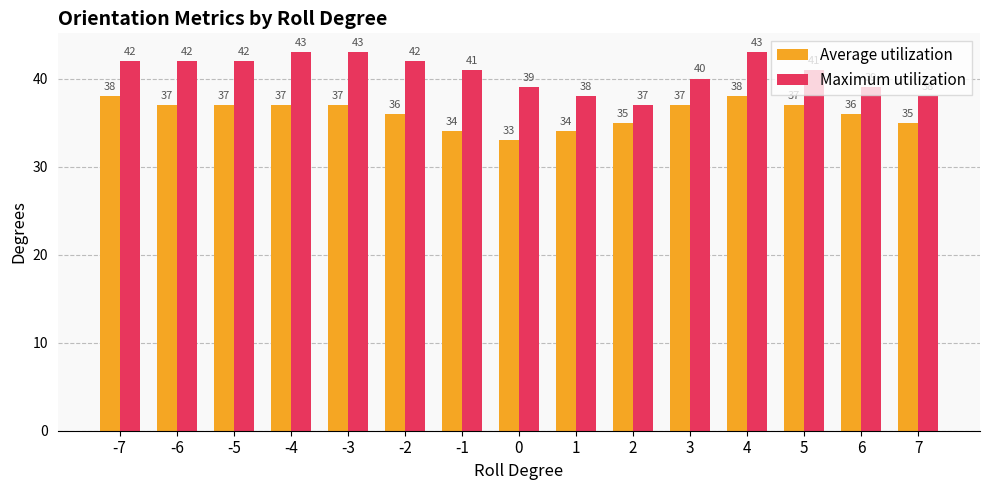

At -4, list the series in order from largest to smallest.

Maximum utilization, Average utilization